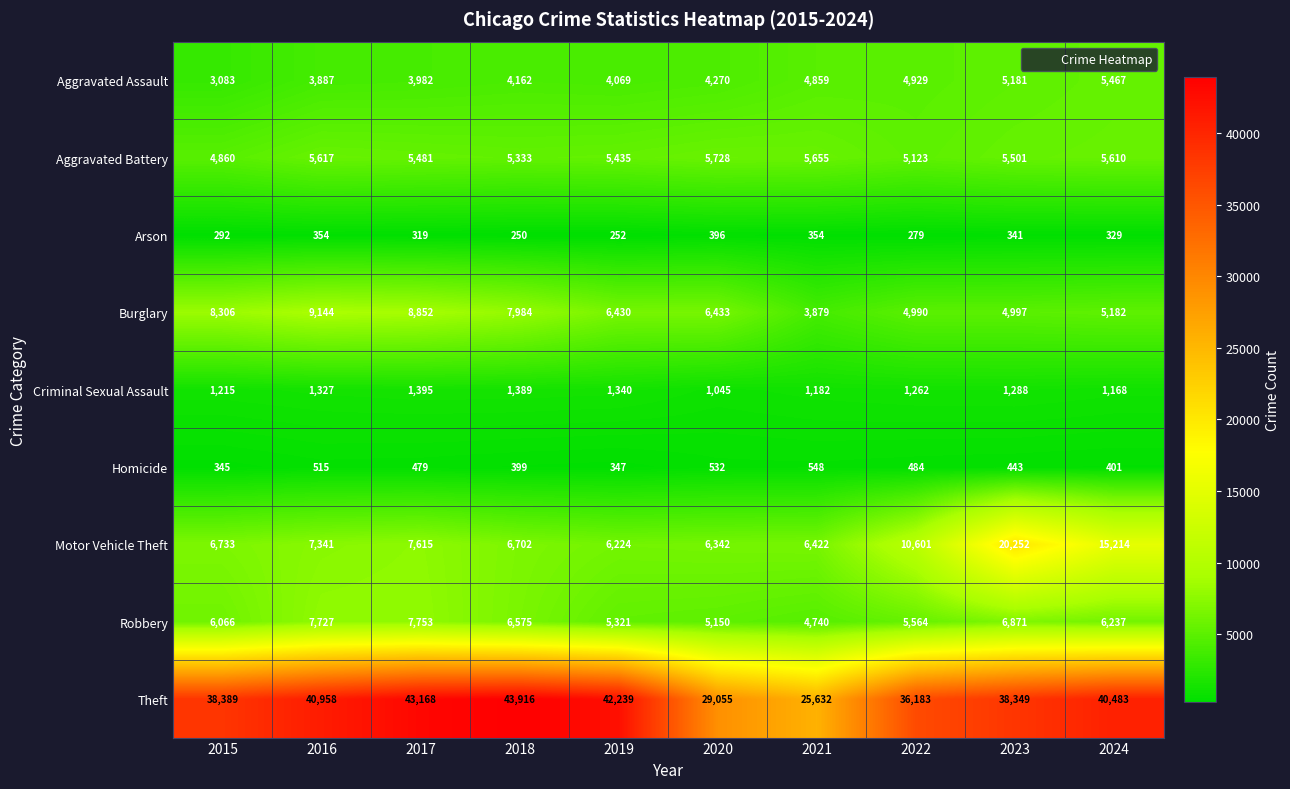

Read the Aggravated Assault value at 2019, to the nearest 100.

4100